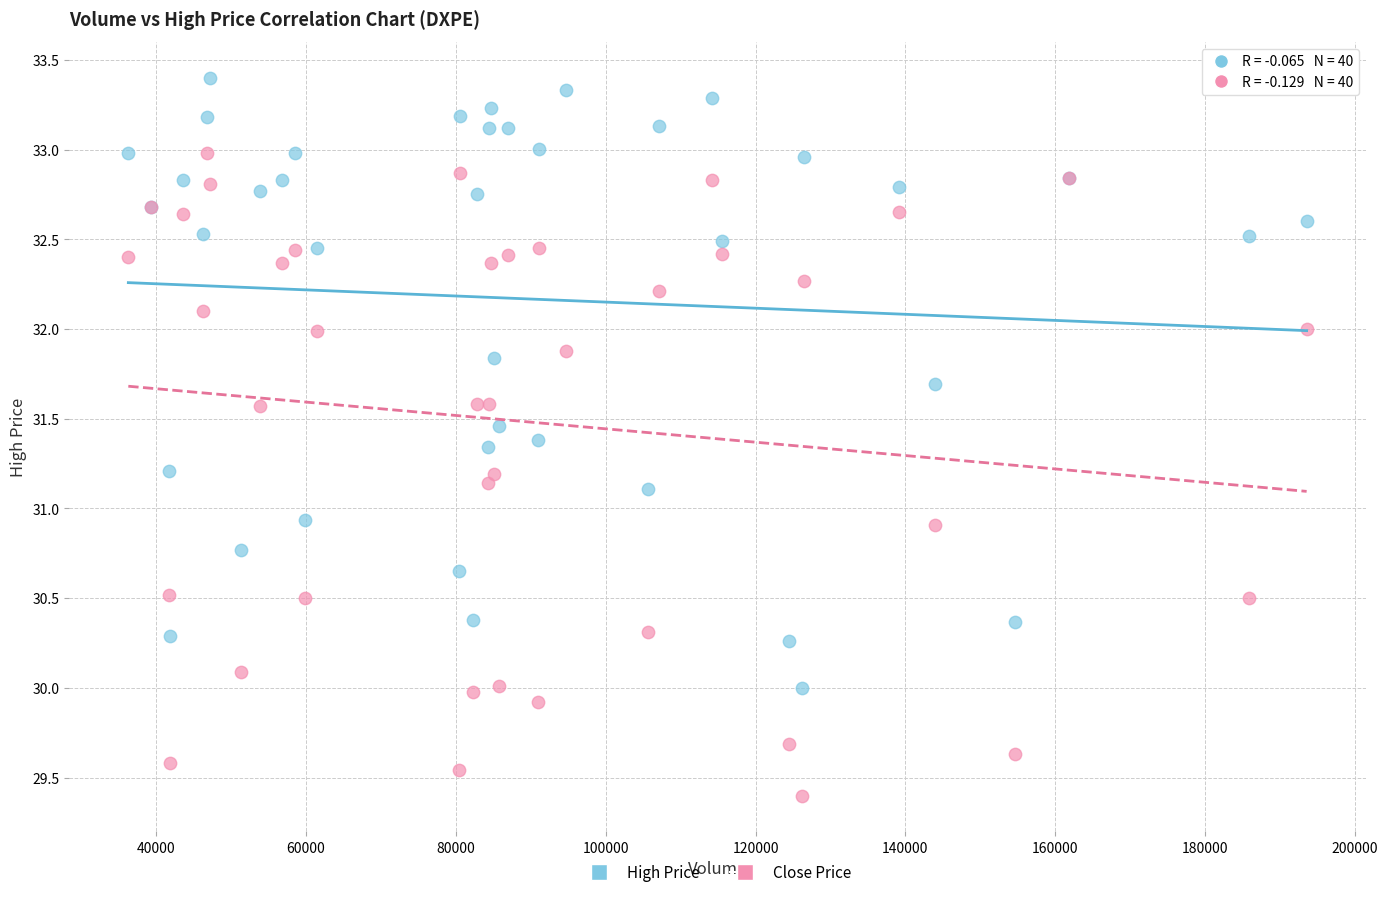

Which series has the largest Y range (max minus min)?

Close Price